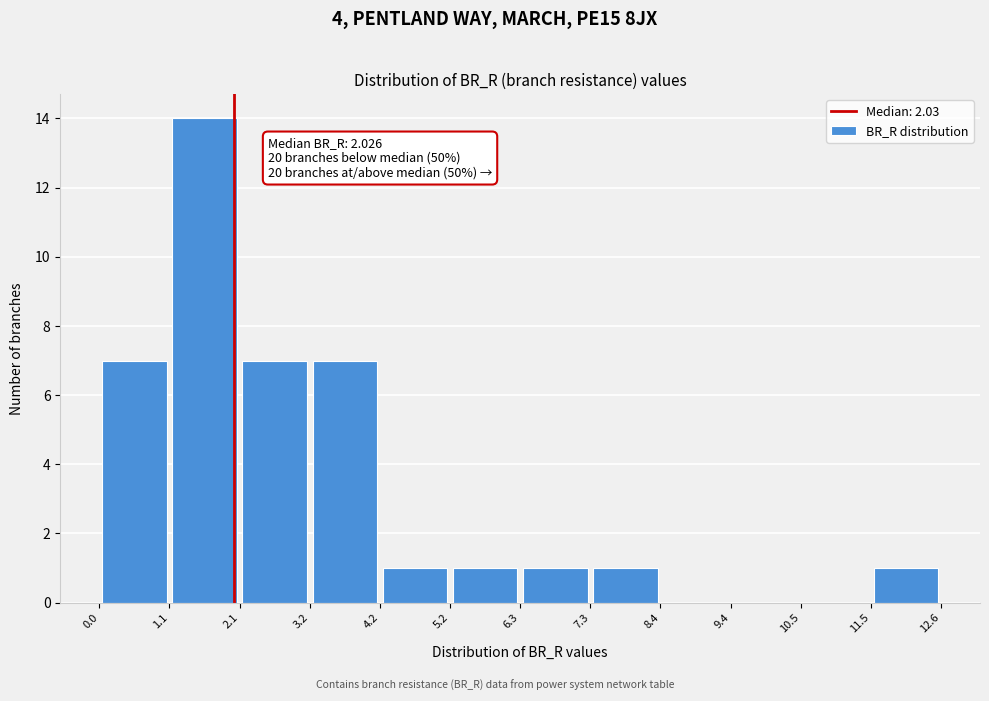

Which range on the x-axis has the tallest bar?

1.1 to 2.1